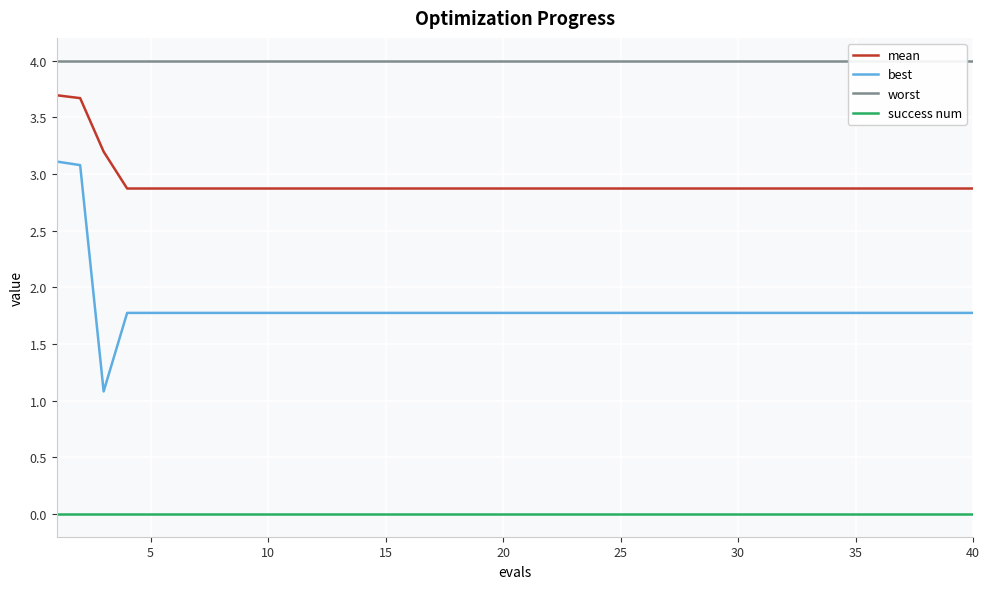

List the series in order of their peak value, lowest first.

success num, best, mean, worst